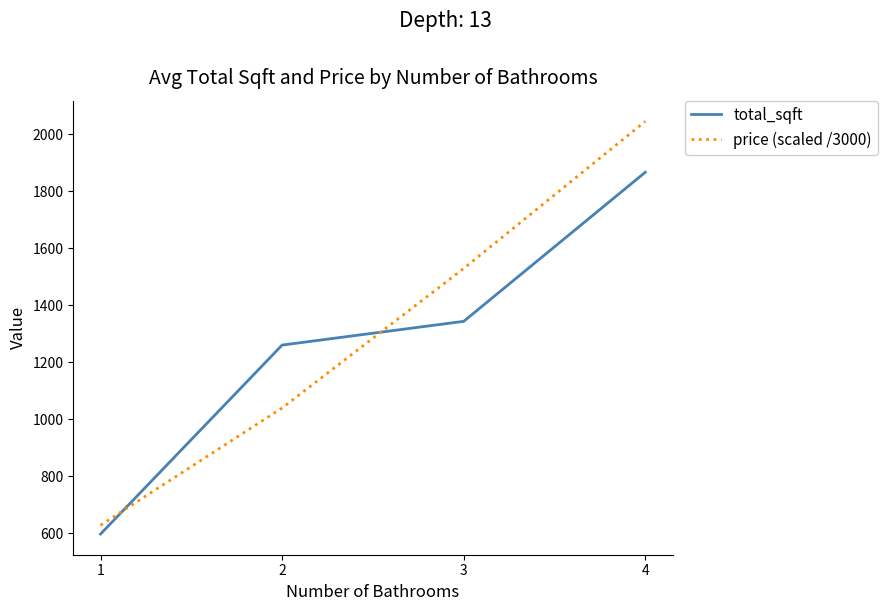

After their last crossing, which series has the higher values: price (scaled /3000) or total_sqft?

price (scaled /3000)